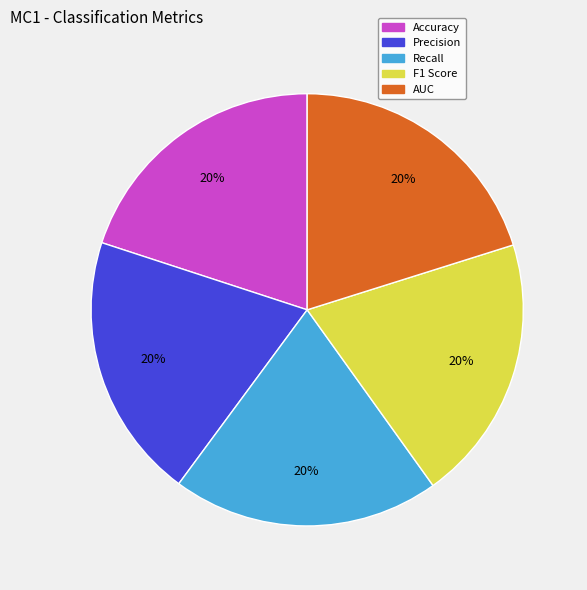

Is the sum of AUC and Recall greater than half?

No